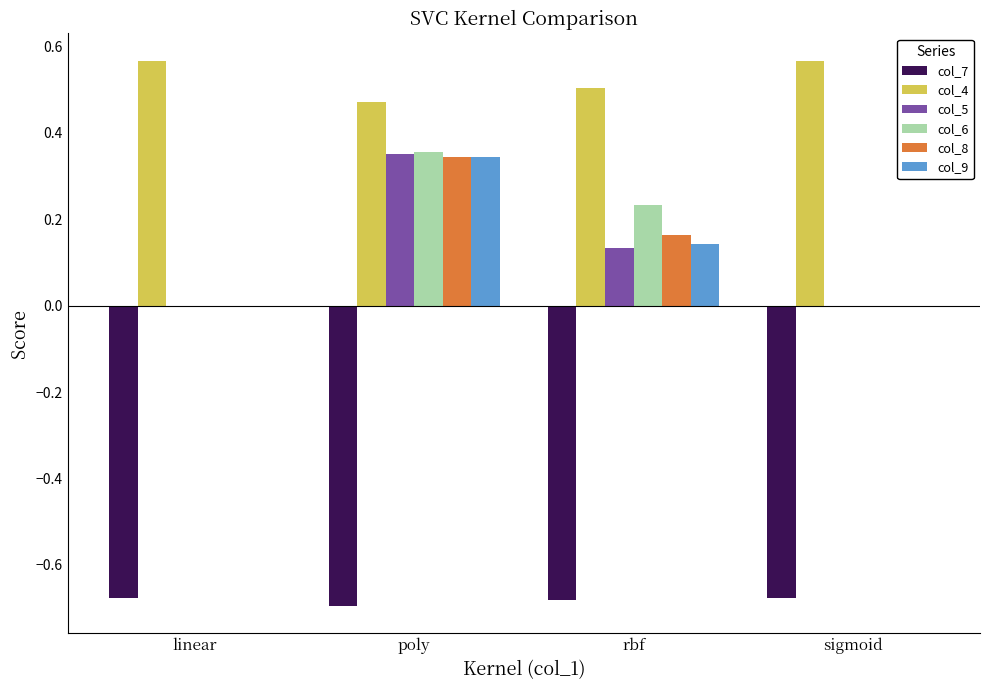

The col_7 series shows -0.7 at sigmoid. True or false?

True